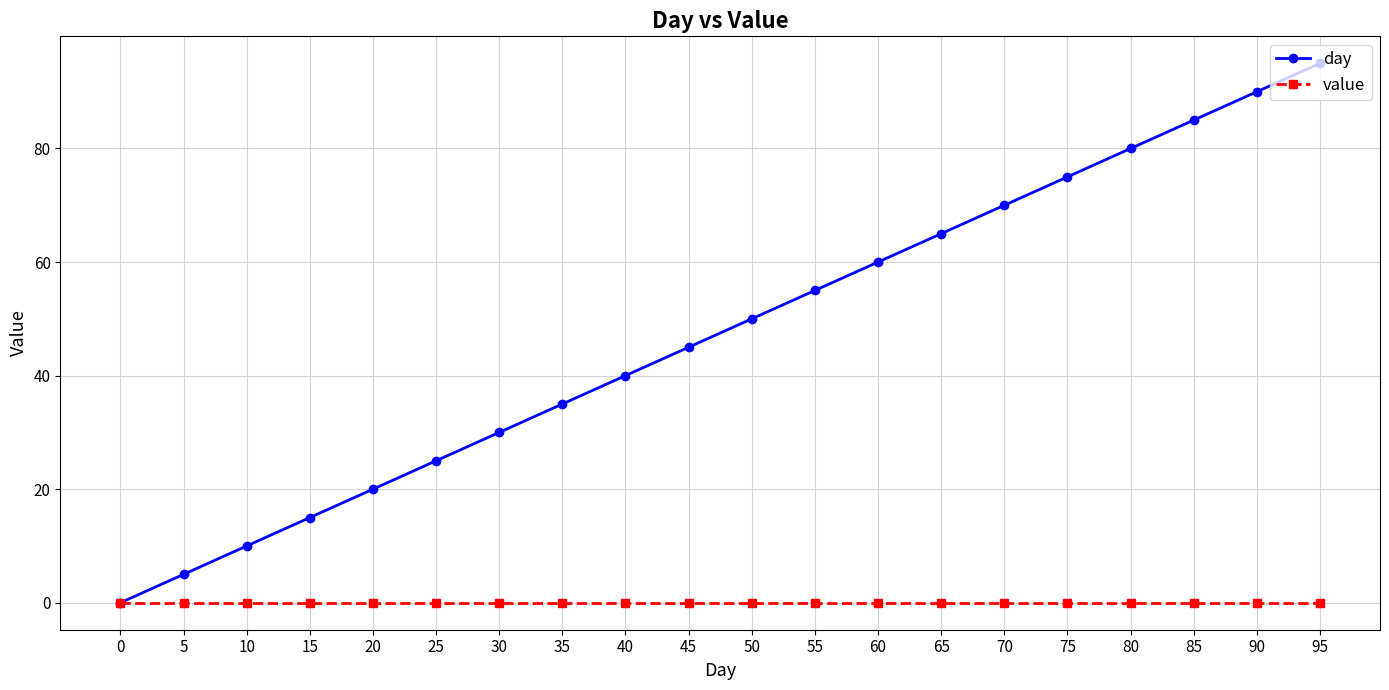

Reading left to right, extract all data points from this chart.

day: 0	5	10	15	20	25	30	35	40	45	50	55	60	65	70	75	80	85	90	95
value: 0	0	0	0	0	0	0	0	0	0	0	0	0	0	0	0	0	0	0	0